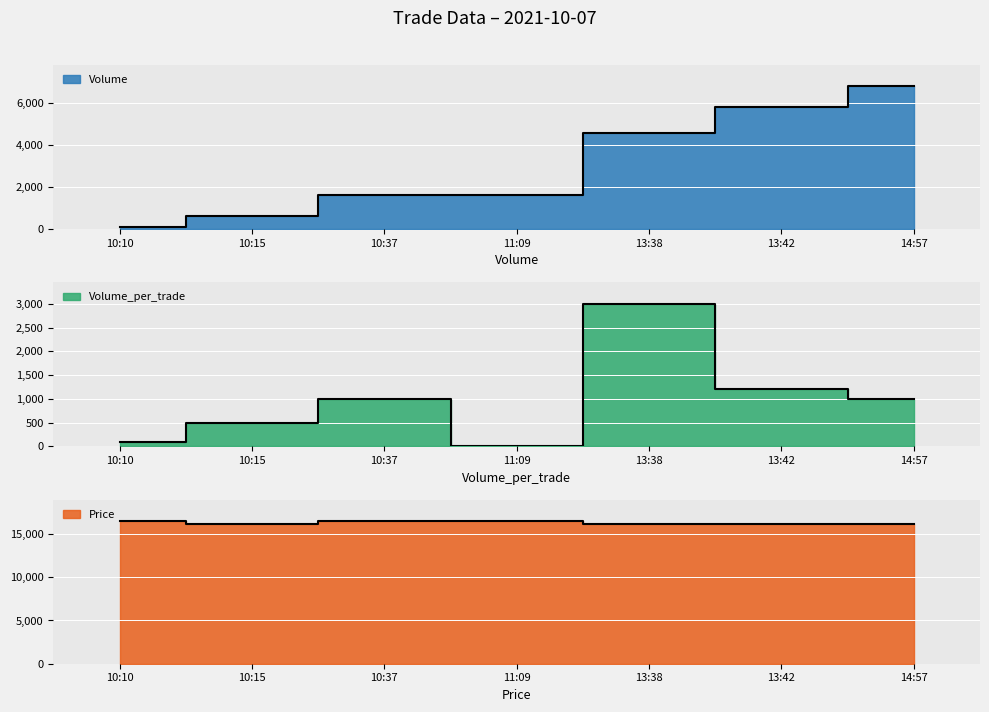

Rank the series by their maximum value, from lowest to highest.

Volume_per_trade, Volume, Price